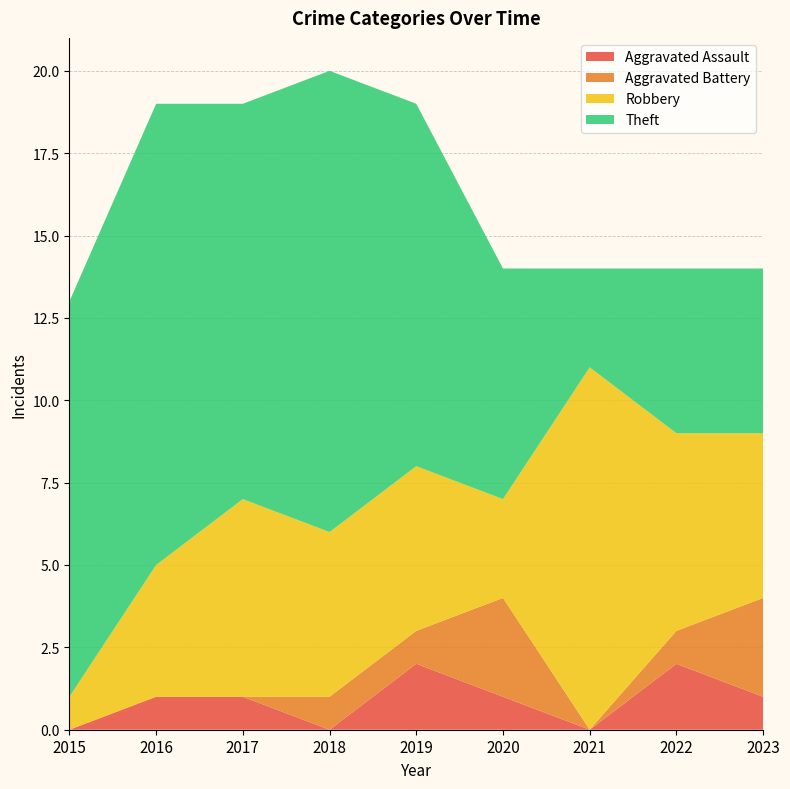

Reading left to right, extract all data points from this chart.

Aggravated Assault: 0	1	1	0	2	1	0	2	1
Aggravated Battery: 0	0	0	1	1	3	0	1	3
Robbery: 1	4	6	5	5	3	11	6	5
Theft: 12	14	12	14	11	7	3	5	5